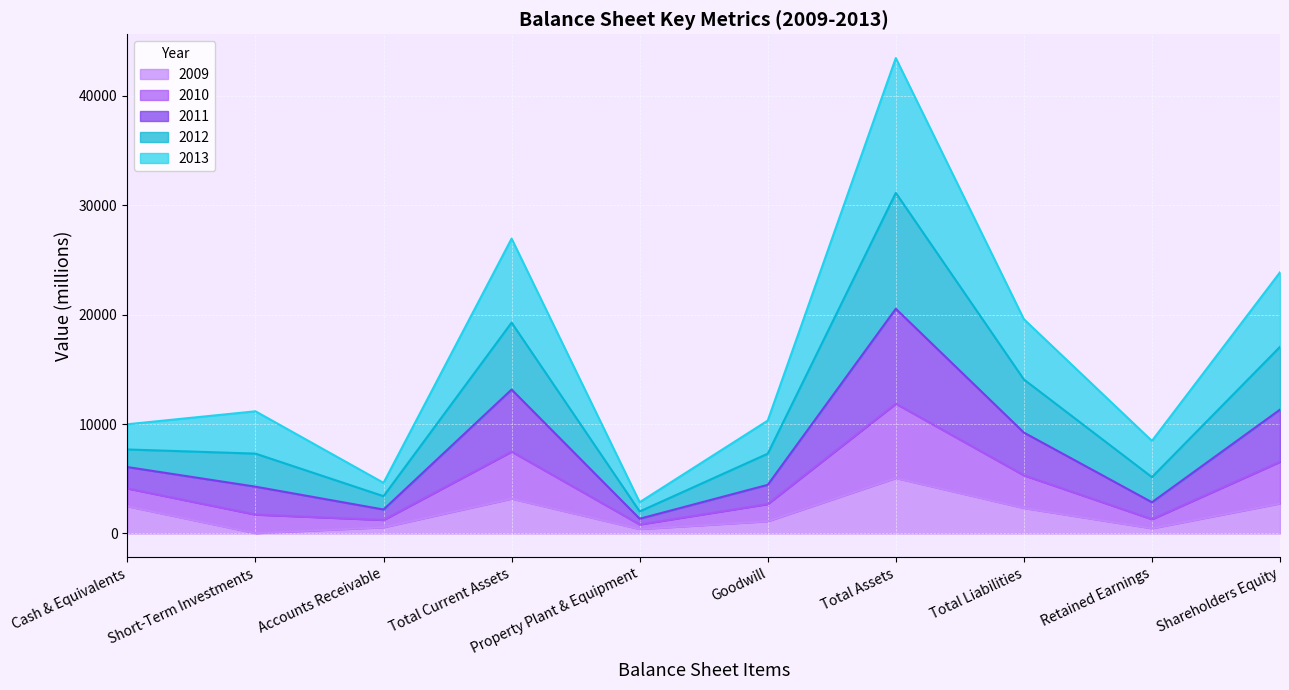

Is it true that 2010 equals 11394 at Goodwill?

False